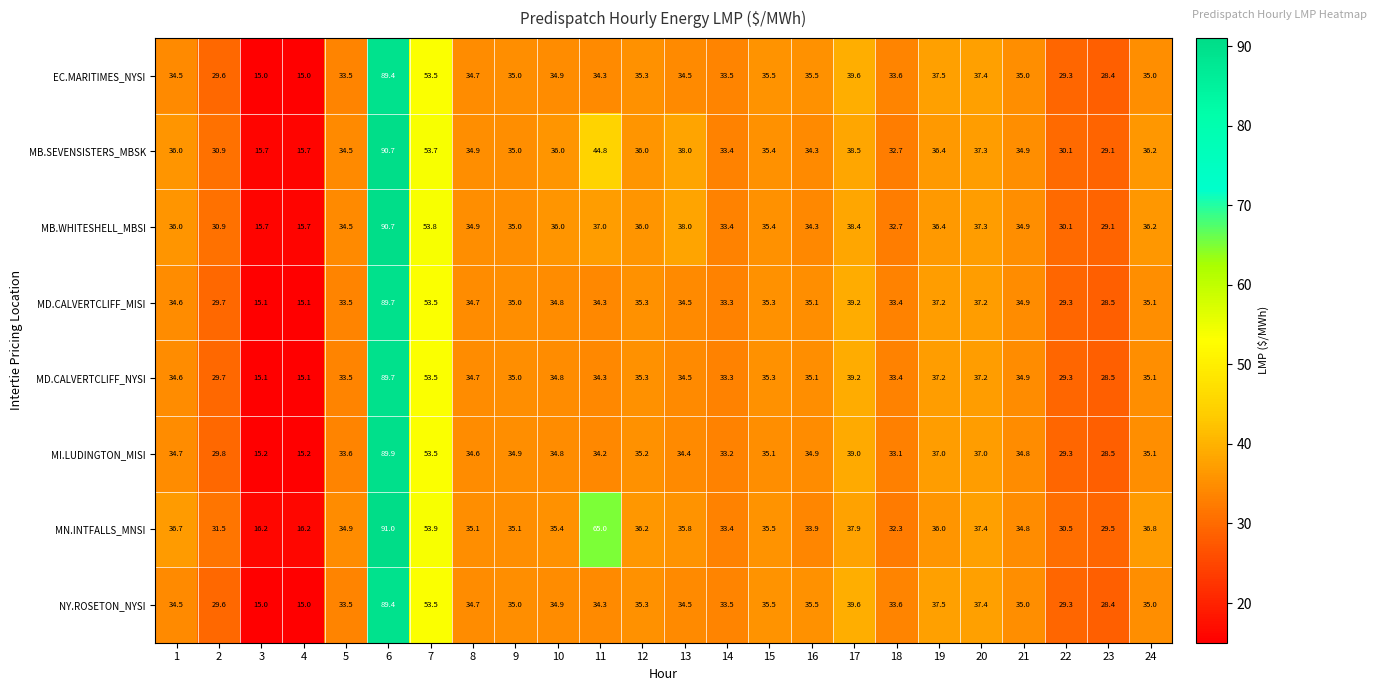

What is the spread (max minus min) of values at 7?

0.4